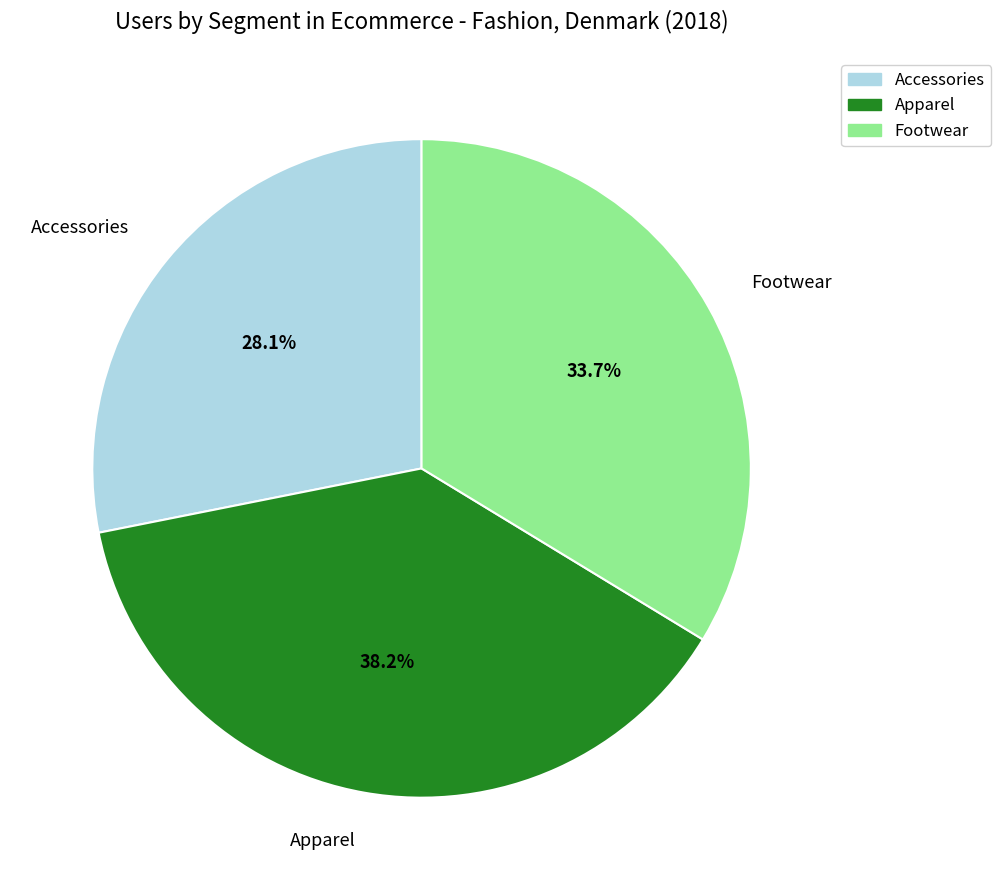

Does Footwear represent more than half of the total?

No